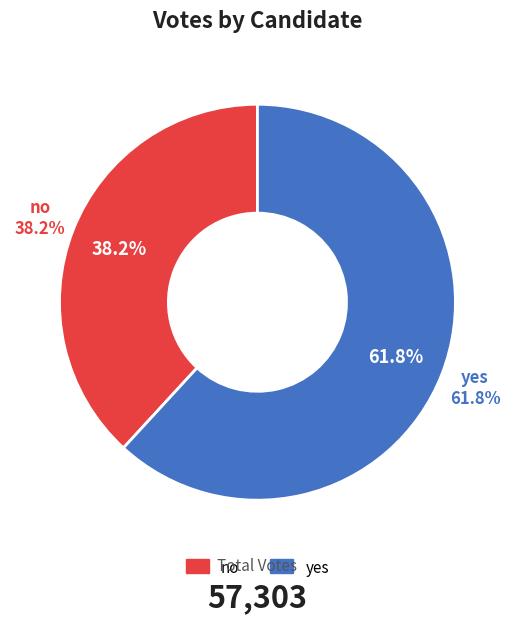

Is there a majority slice in this chart?

Yes